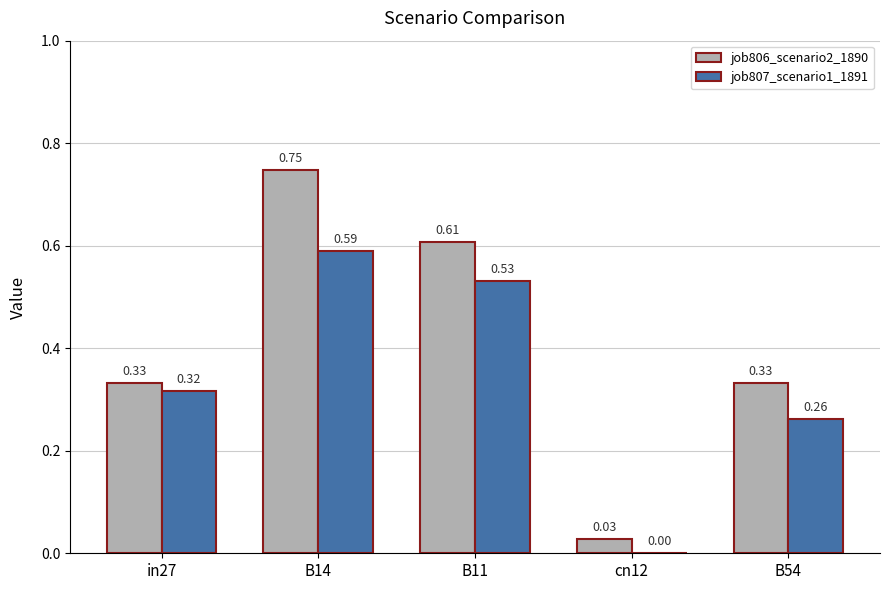

At which category is the sum across all series the highest?

B14